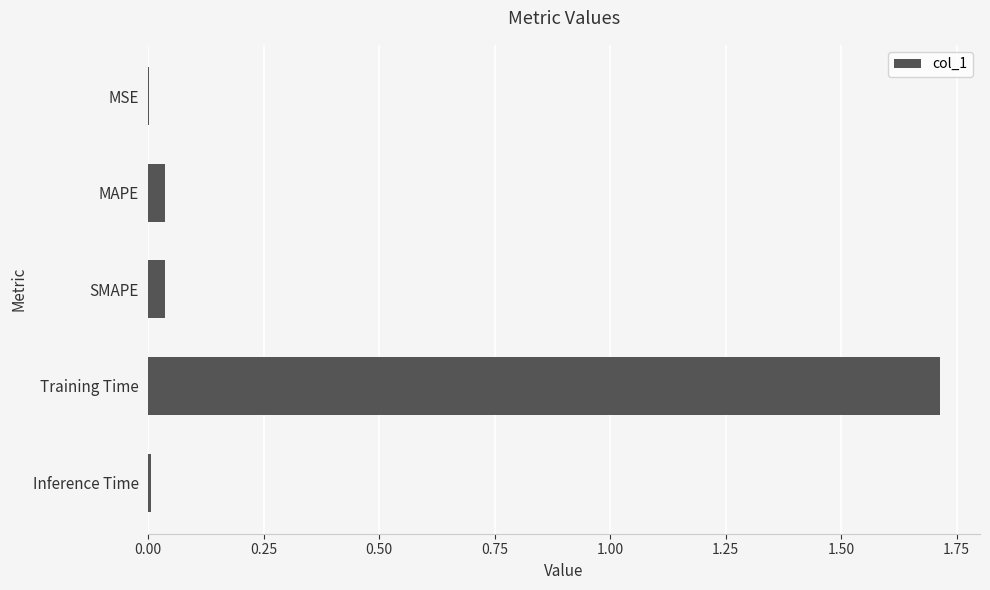

What value does the data have at Training Time?

1.7